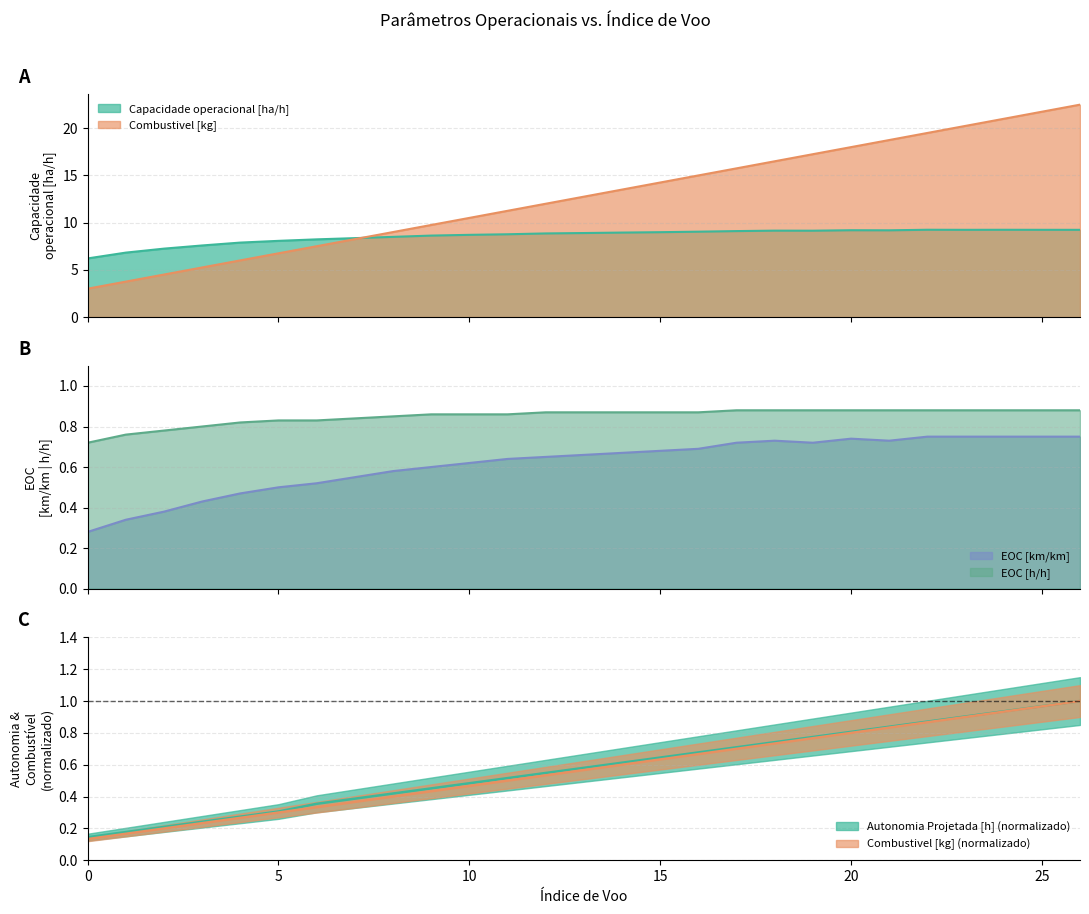

What is the difference between the maximum and second lowest values in the Capacidade operacional [ha/h] series?

2.4